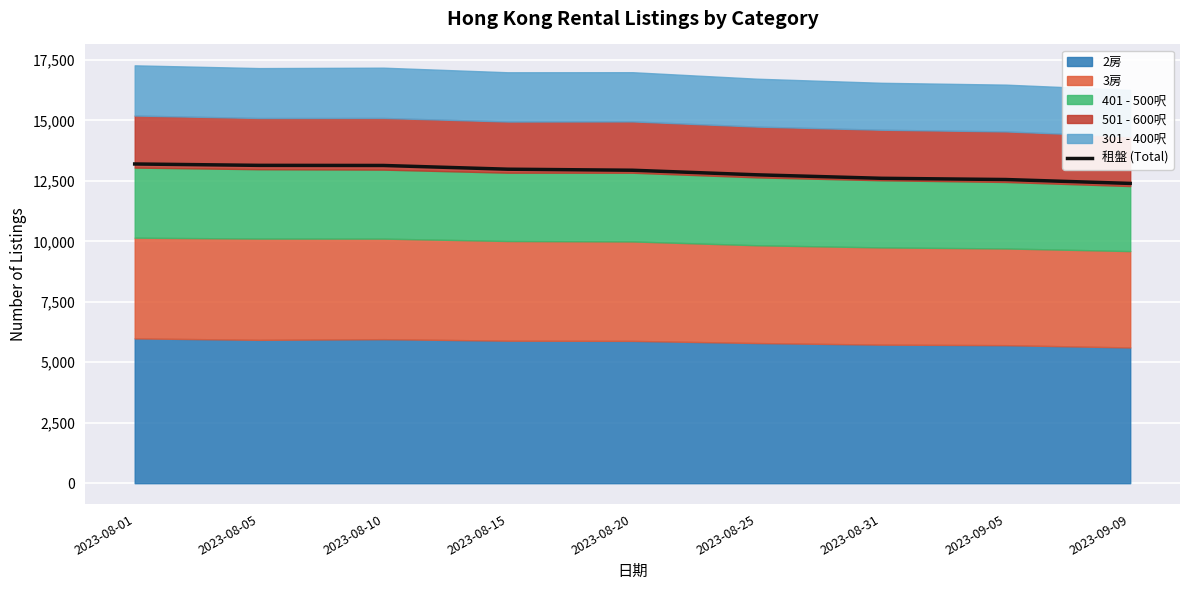

At which category does the chart reach its minimum across all series?

2023-09-09